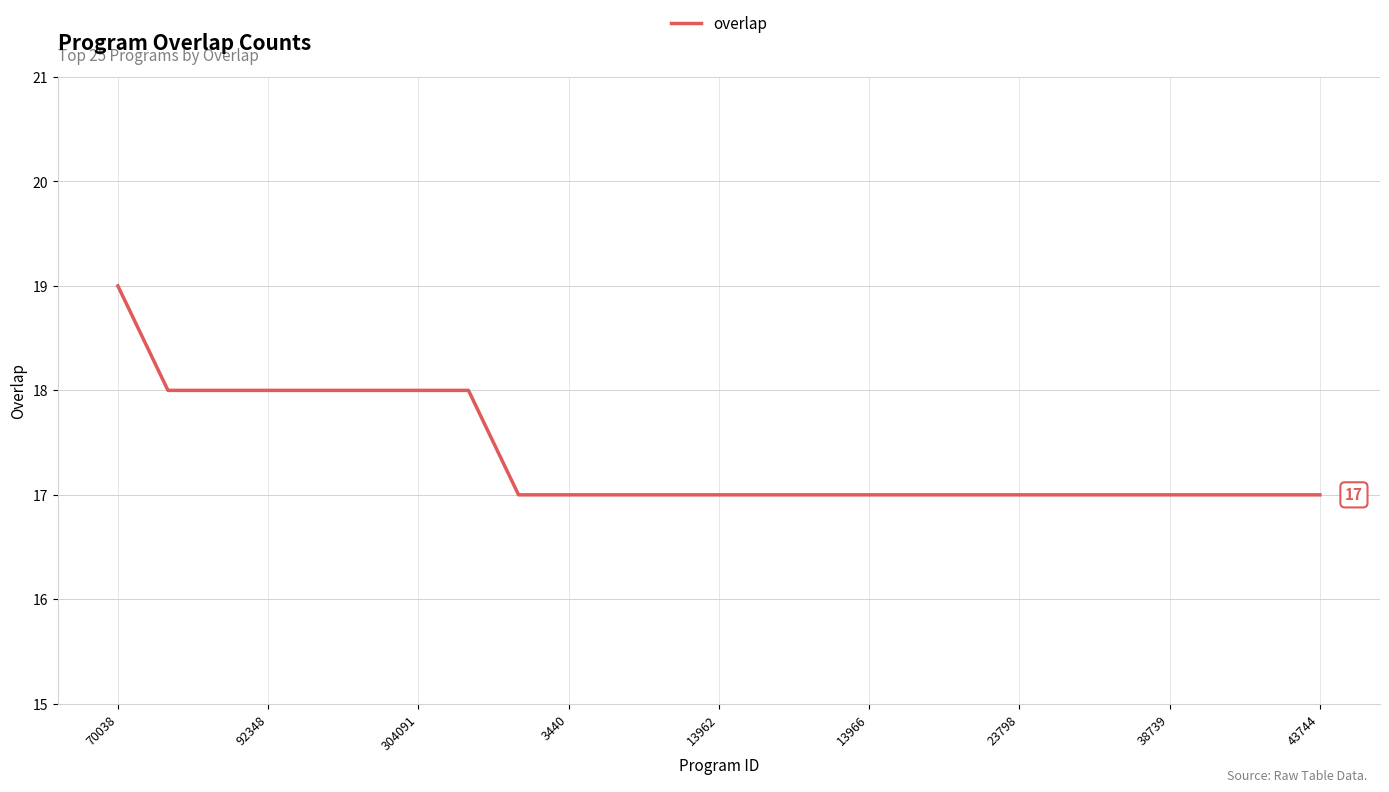

What is the smallest value displayed?

17